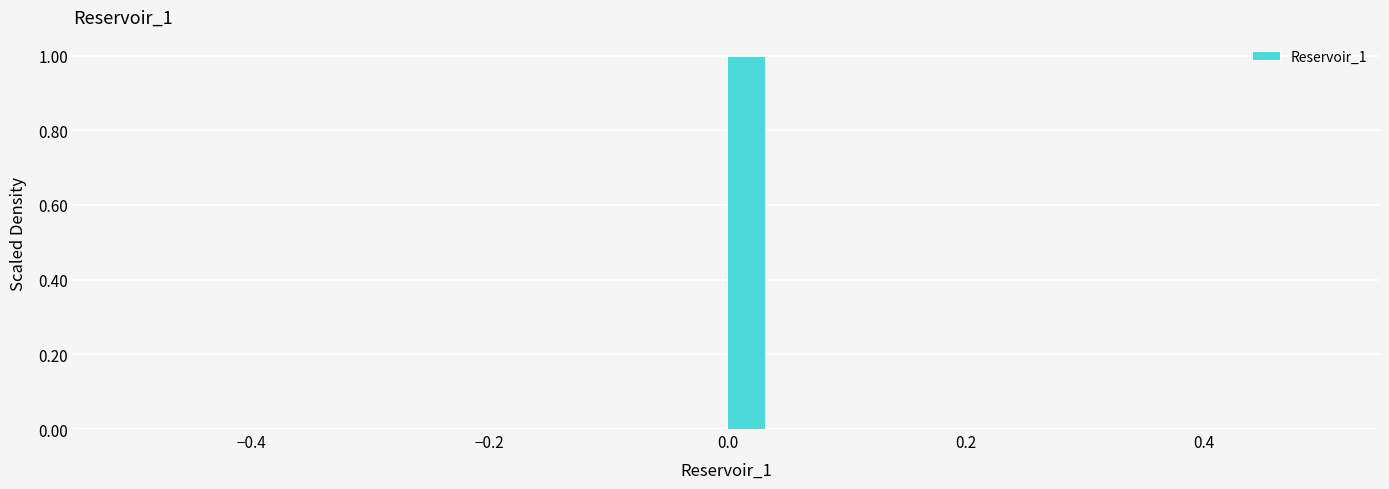

Around what value on the x-axis is the tallest bar? Give the approximate position of its centre, as read against the axis.

0.02